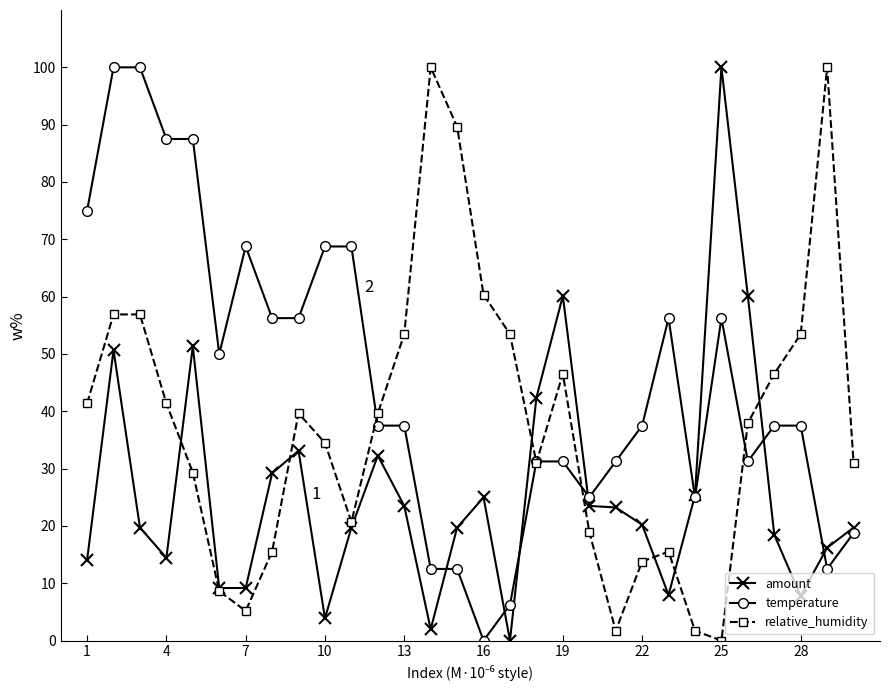

What is the value of the amount point at the 28th from the left?

7.8